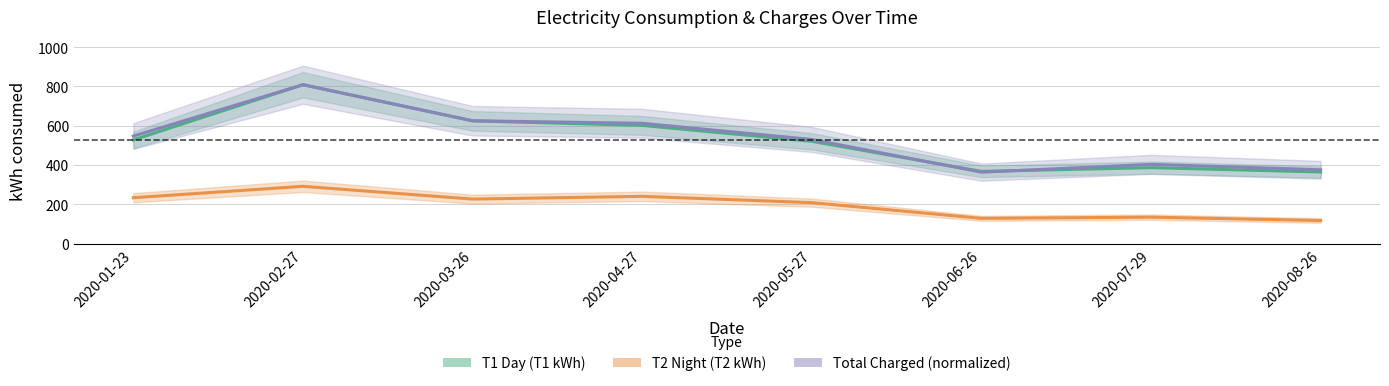

Rank the series by their maximum value, from lowest to highest.

T2 Night (Т2 kWh), T1 Day (Т1 kWh), Total Charged (normalized)